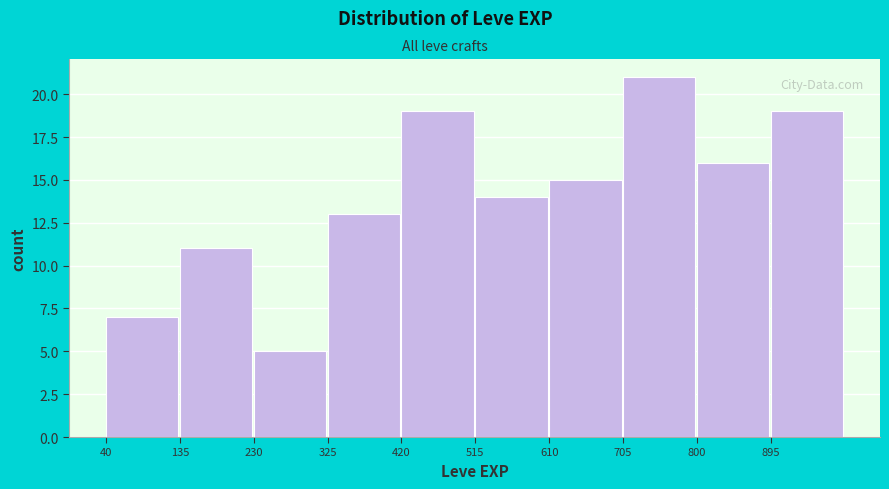

Reading left to right, transcribe this chart: for each bar, give the range it covers on the x-axis and its height. Neither the bar edges nor the heights are printed on the chart, so give them approximately, as read against the axes.

40 to 135: 7
135 to 230: 11
230 to 325: 5
325 to 420: 13
420 to 515: 19
515 to 610: 14
610 to 705: 15
705 to 800: 21
800 to 895: 16
895 to 990: 19